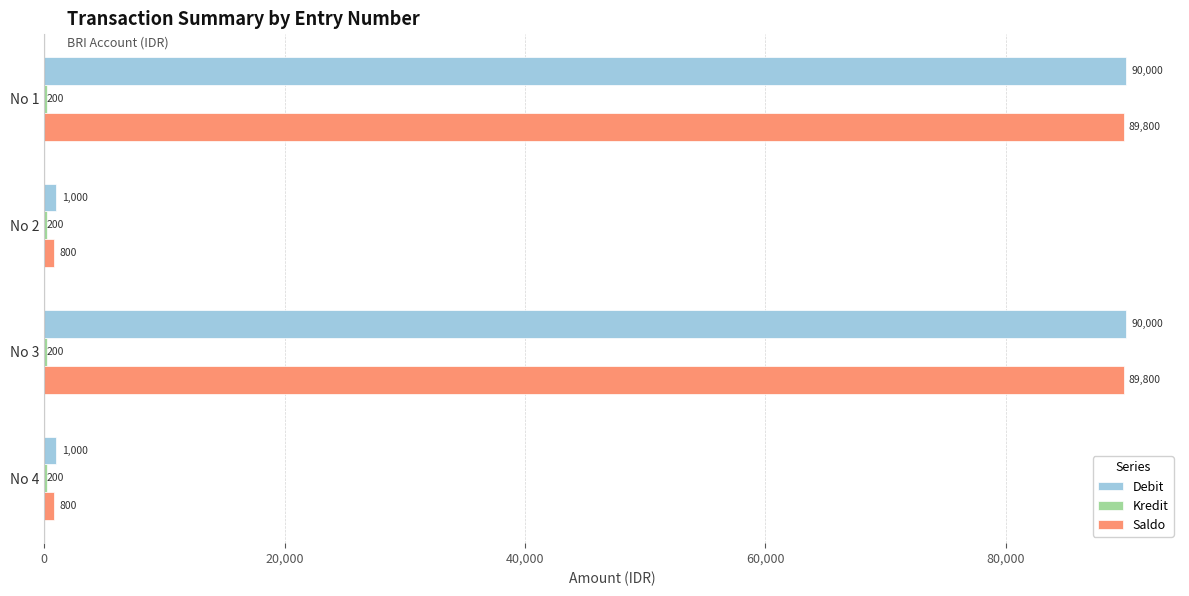

Which series has the largest total across all categories?

Debit